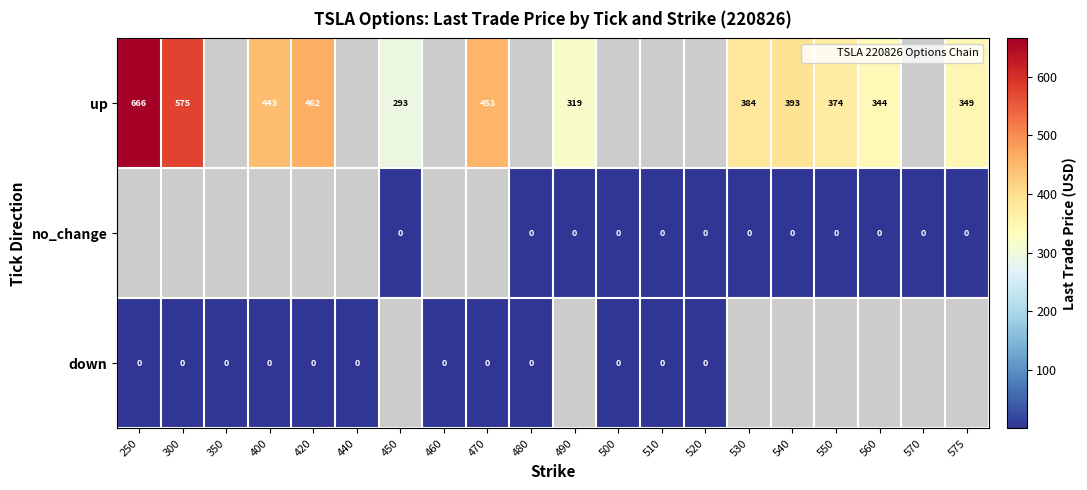

At how many categories does at least one series exceed 199?

12